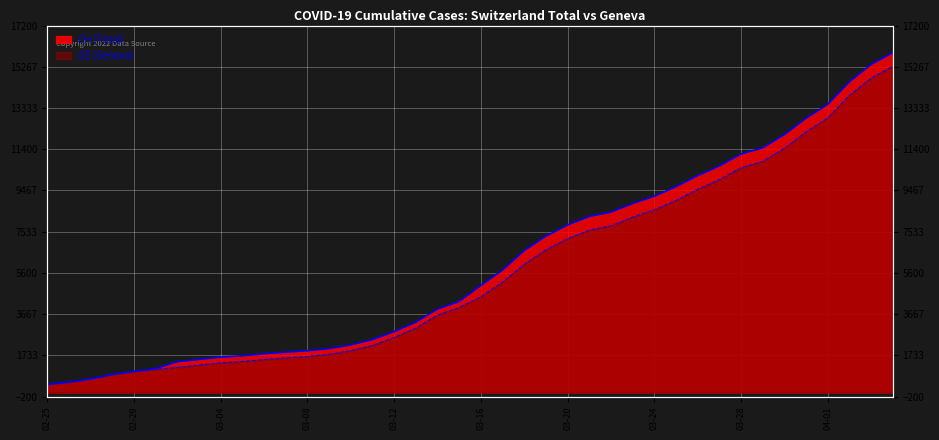

True or false: GE and CH intersect in this chart.

False